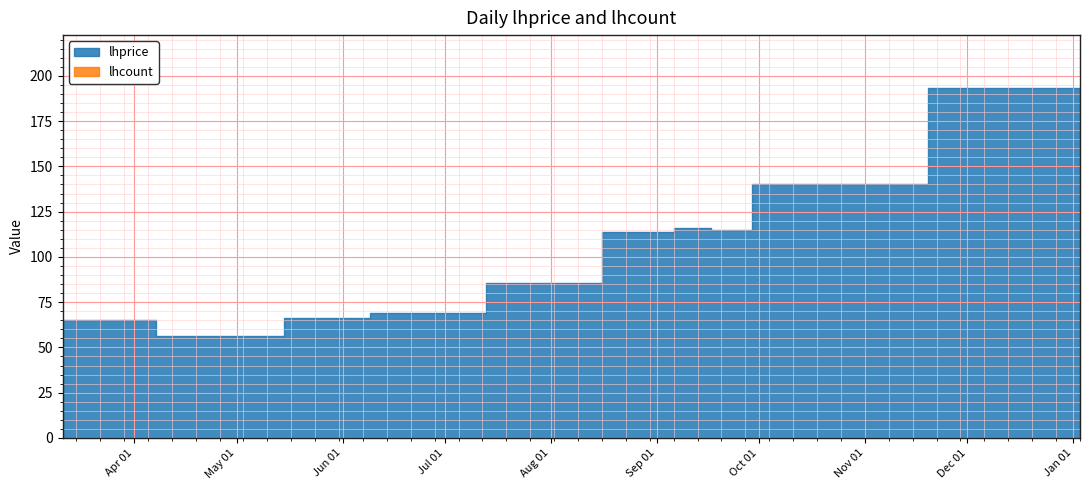

True or false: lhcount and lhprice intersect in this chart.

False